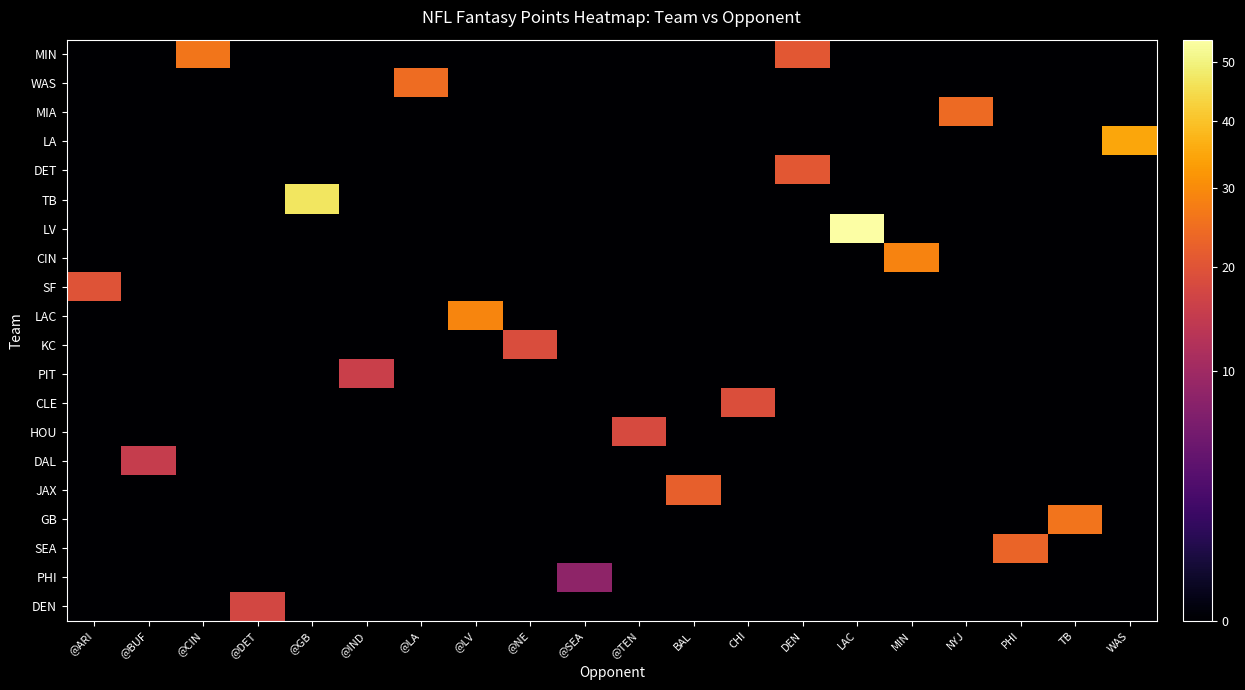

At which category is the sum across all series the highest?

LAC